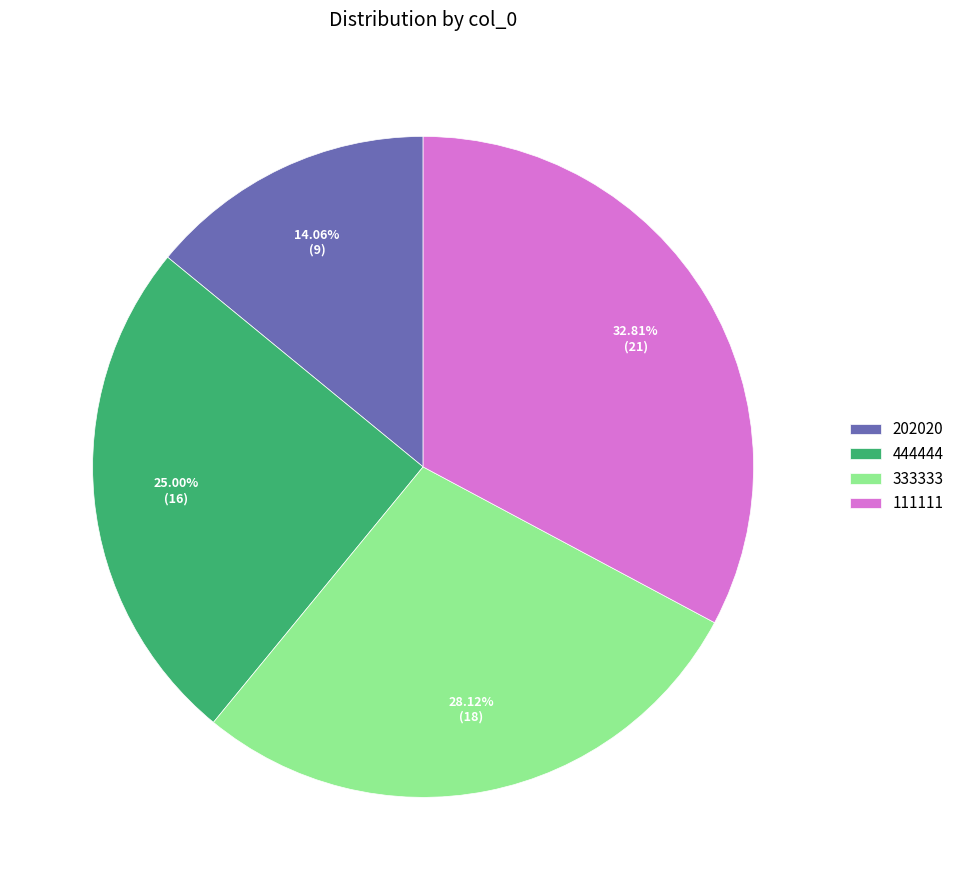

To the nearest percent, what percentage of the pie is 333333?

28%